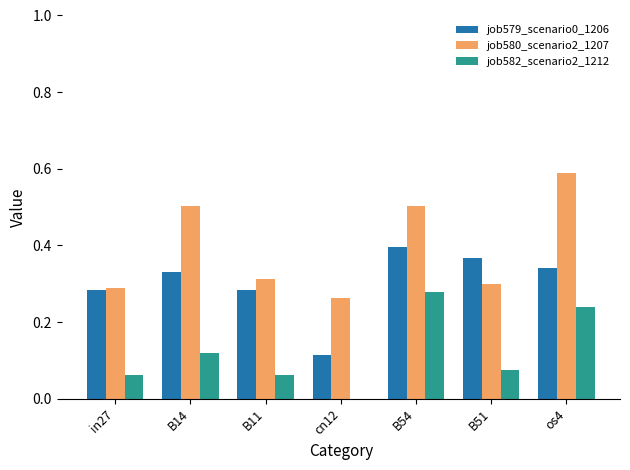

Which series changed the most between in27 and os4?

job580_scenario2_1207